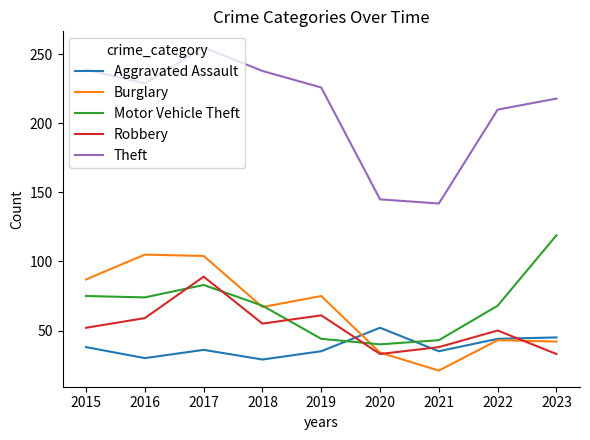

What is the lowest value of the Burglary series?

21